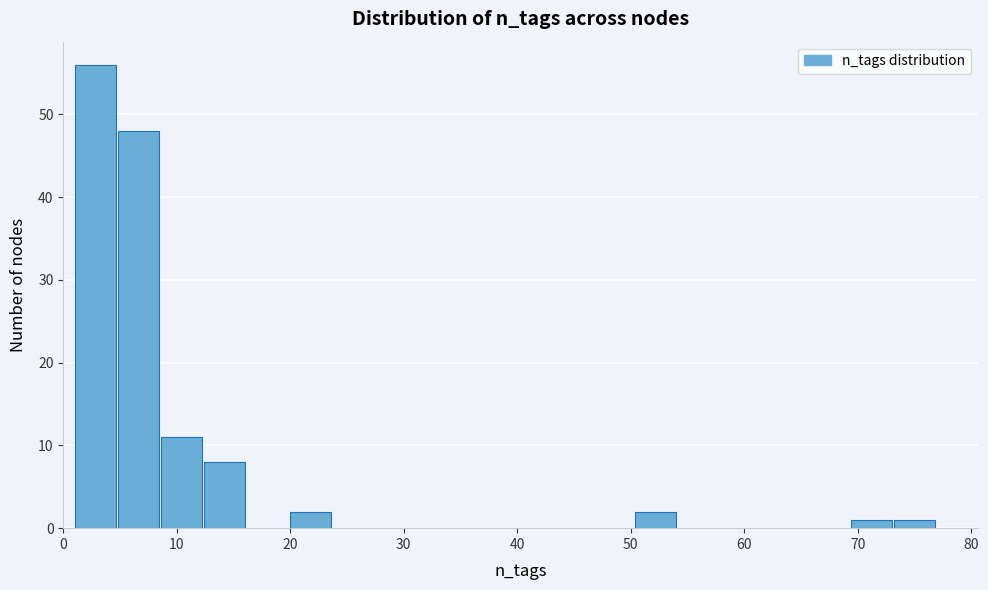

Around what value on the x-axis is the tallest bar? Give the approximate position of its centre, as read against the axis.

3